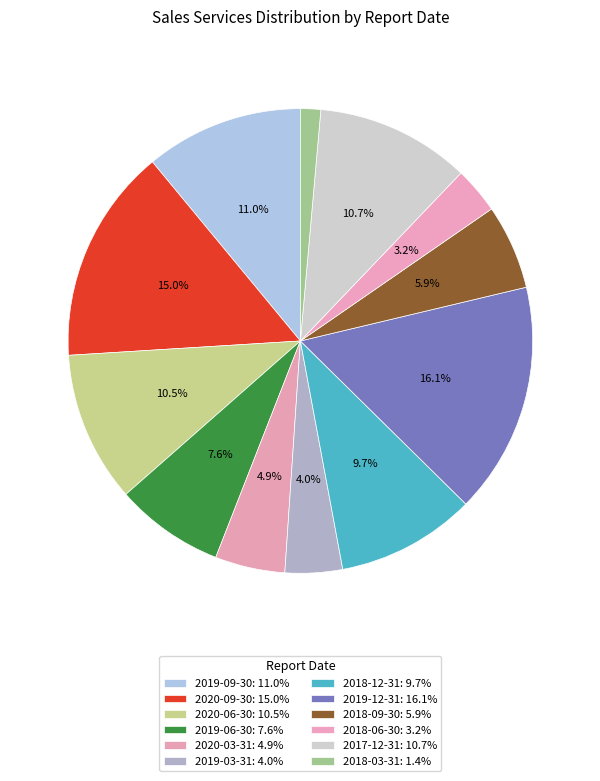

Between 2017-12-31 and 2018-12-31, which is larger?

2017-12-31